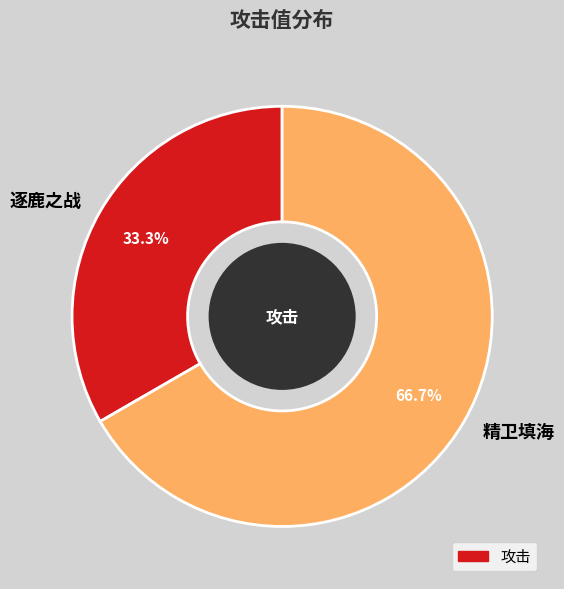

To the nearest percent, what is the difference between the largest and smallest slice percentages?

33%